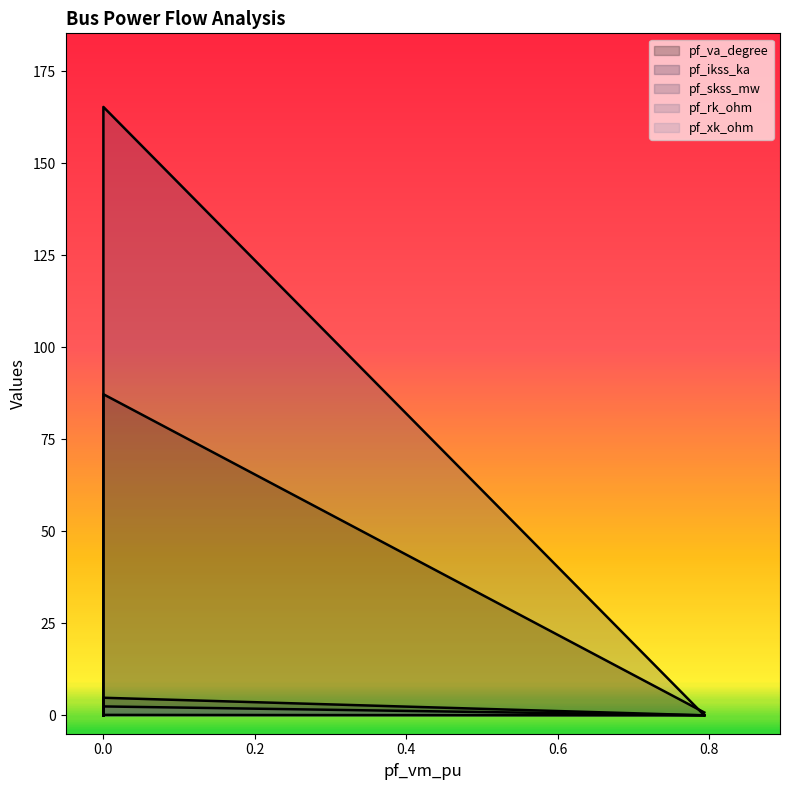

What are all the series names shown in the legend?

pf_va_degree, pf_ikss_ka, pf_skss_mw, pf_rk_ohm, pf_xk_ohm